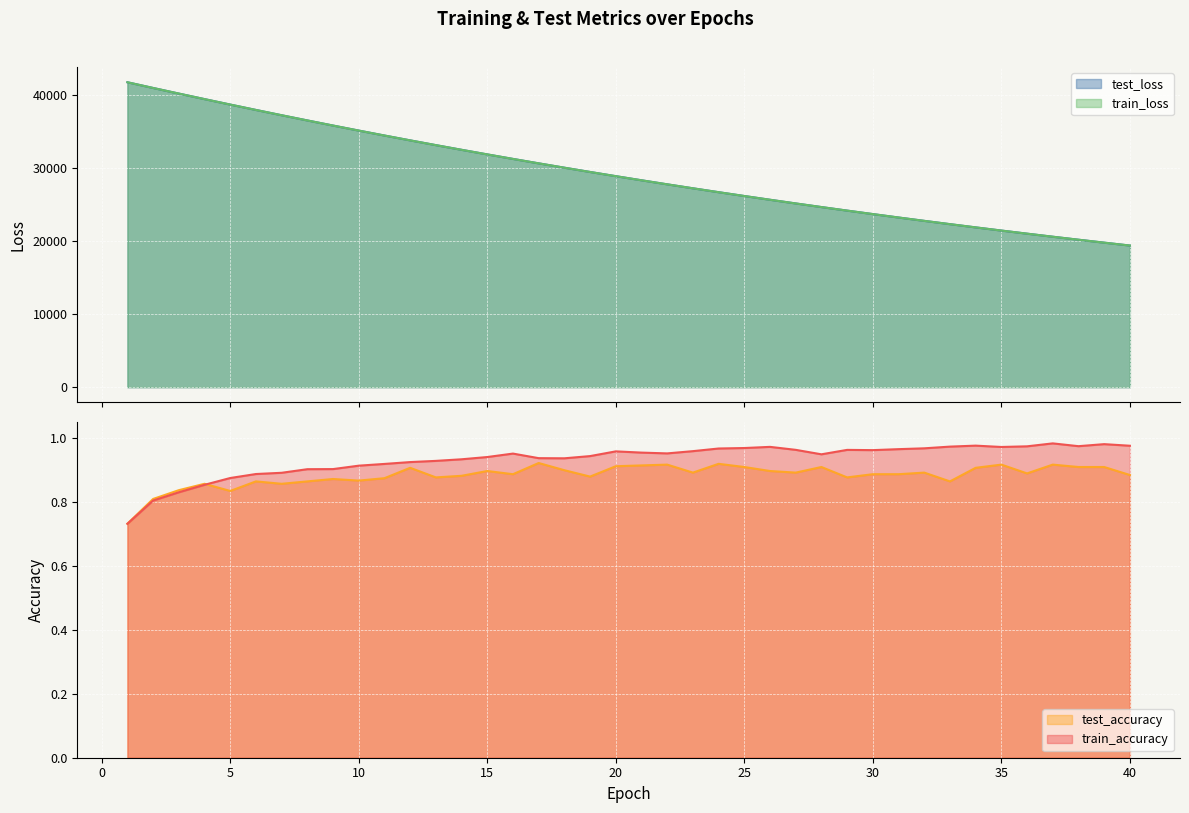

True or false: train_loss and test_accuracy intersect in this chart.

False